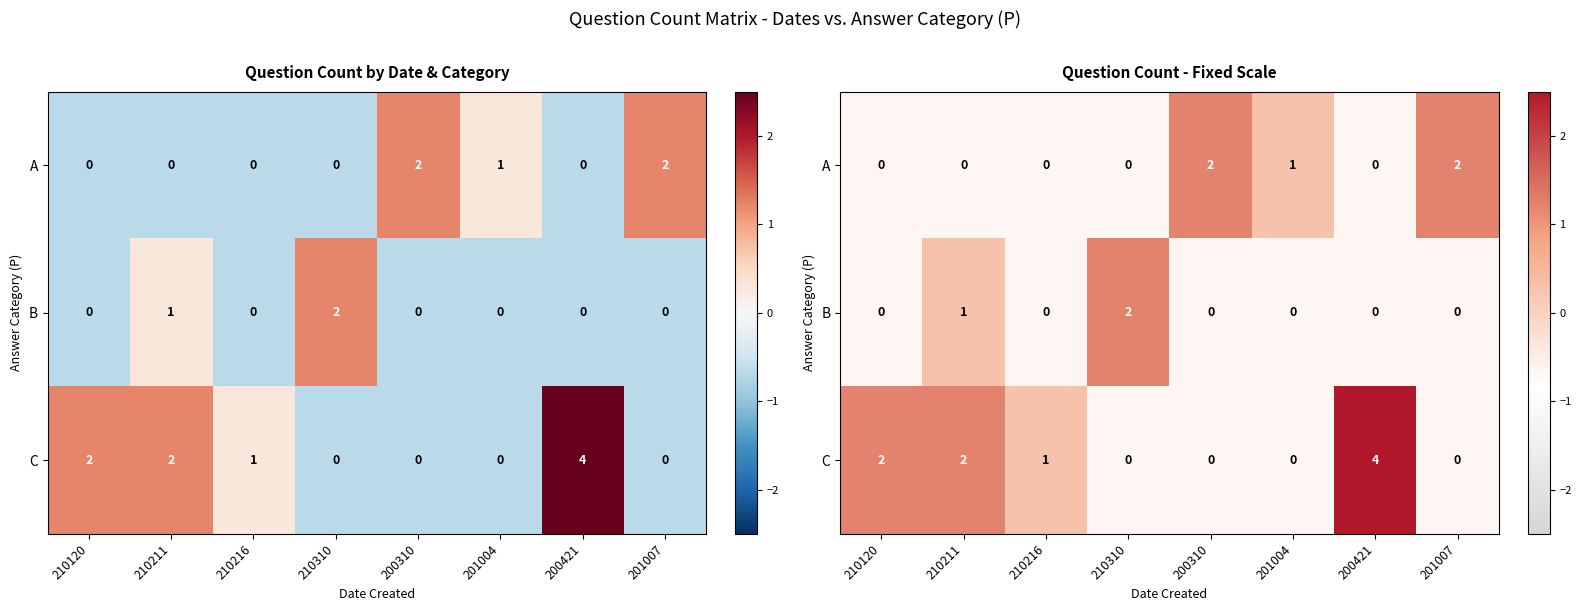

Rank the series by their maximum value, from highest to lowest.

C, A, B